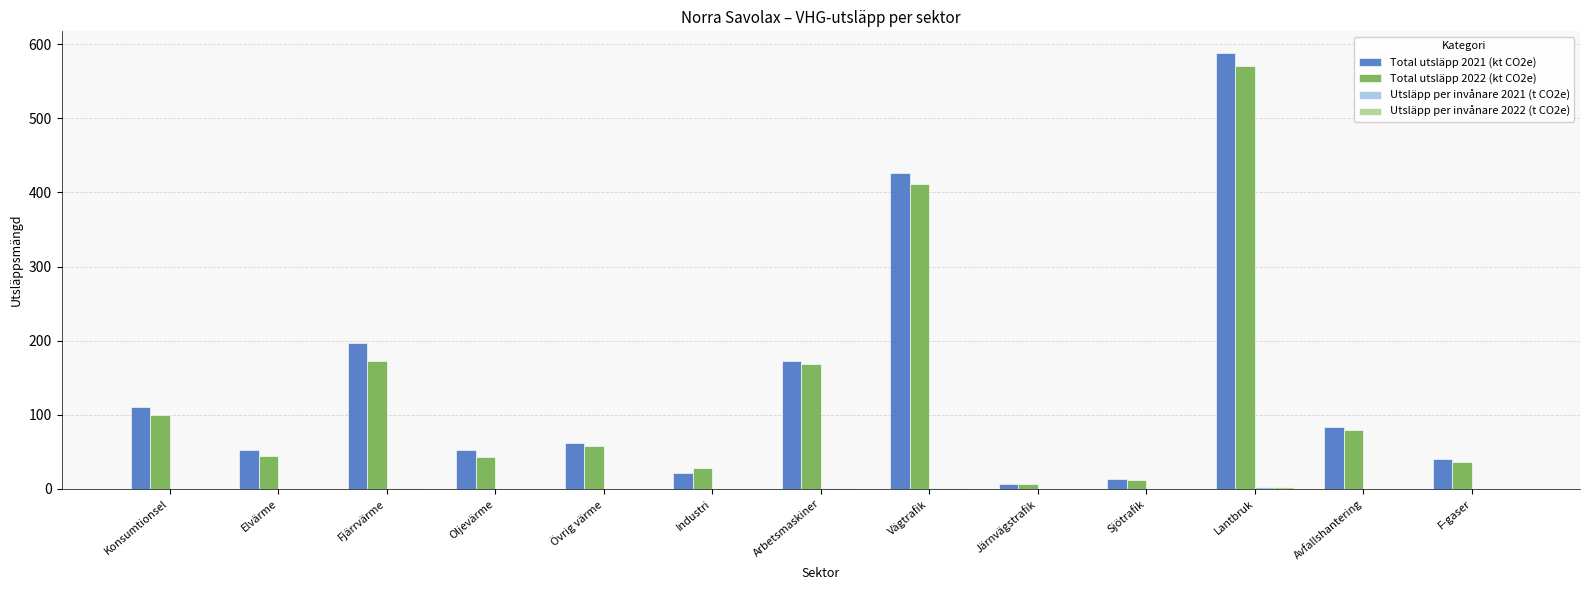

Which series has the widest spread of values?

Total utsläpp 2021 (kt CO2e)